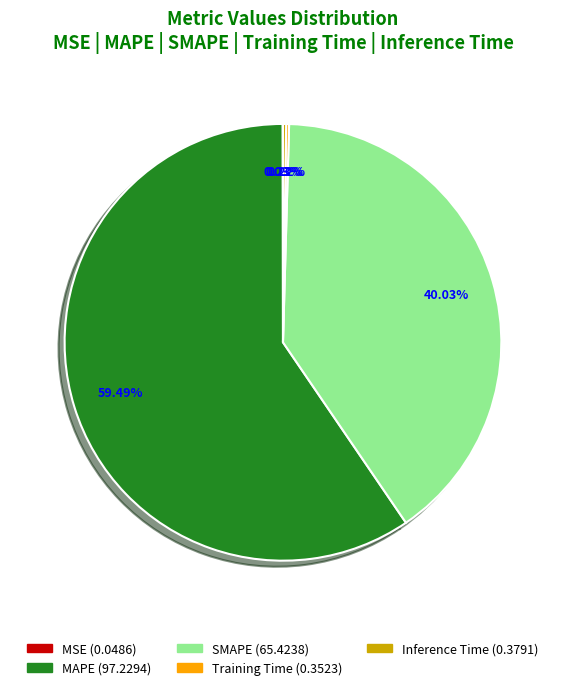

Which slice is the largest?

MAPE